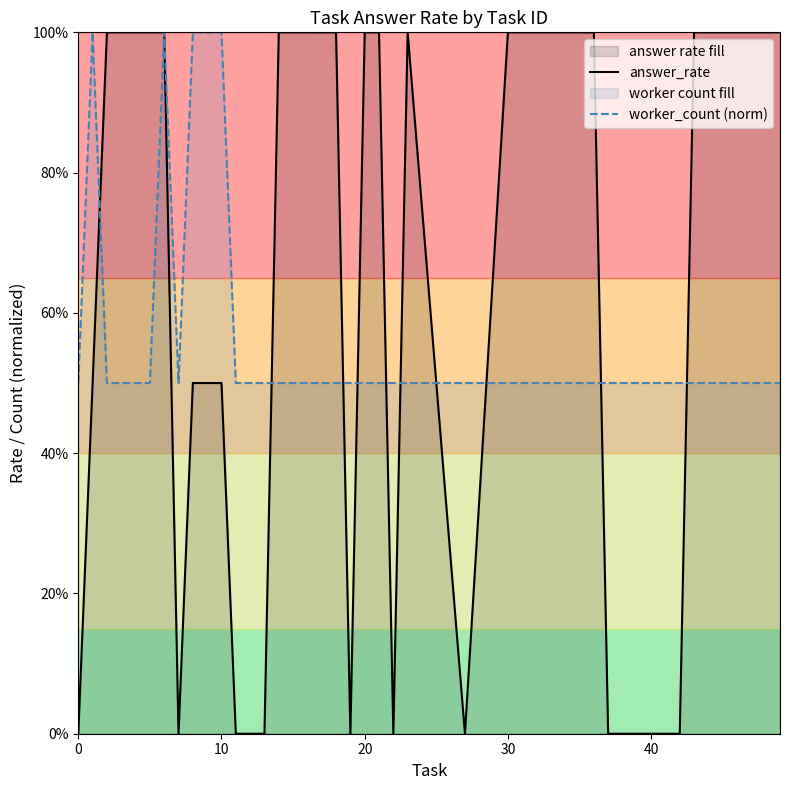

Is the value of worker_count (norm) at 27 greater than the value of answer_rate at 50?

No